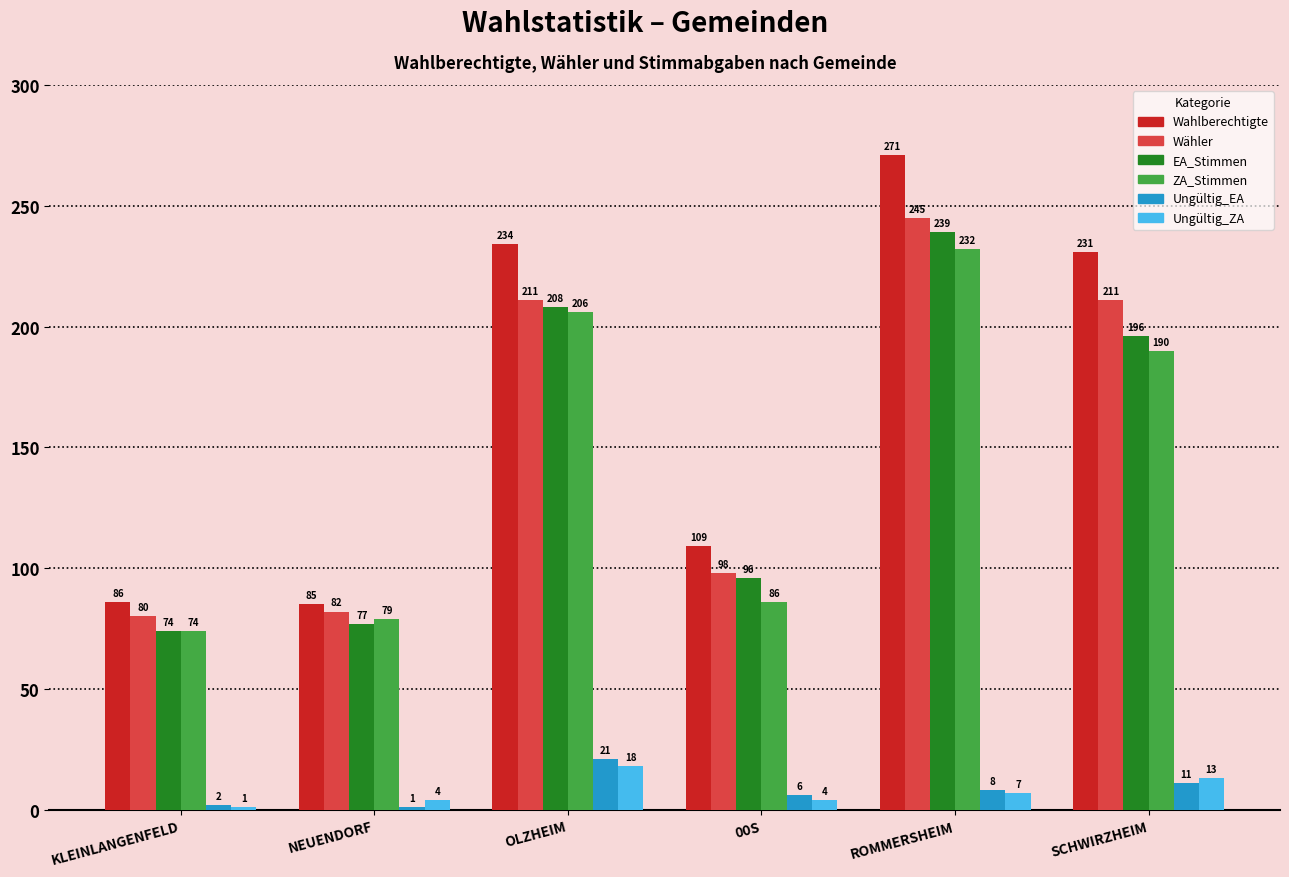

How many values in the Ungültig_EA series are below 8?

3